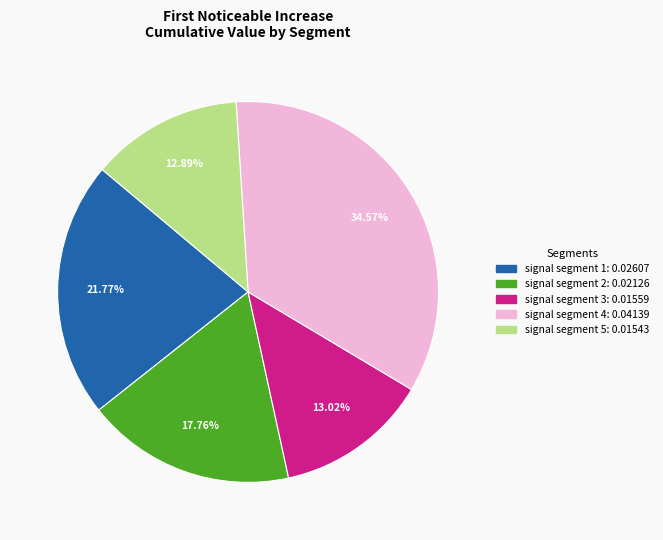

How many segments does this pie chart have?

5